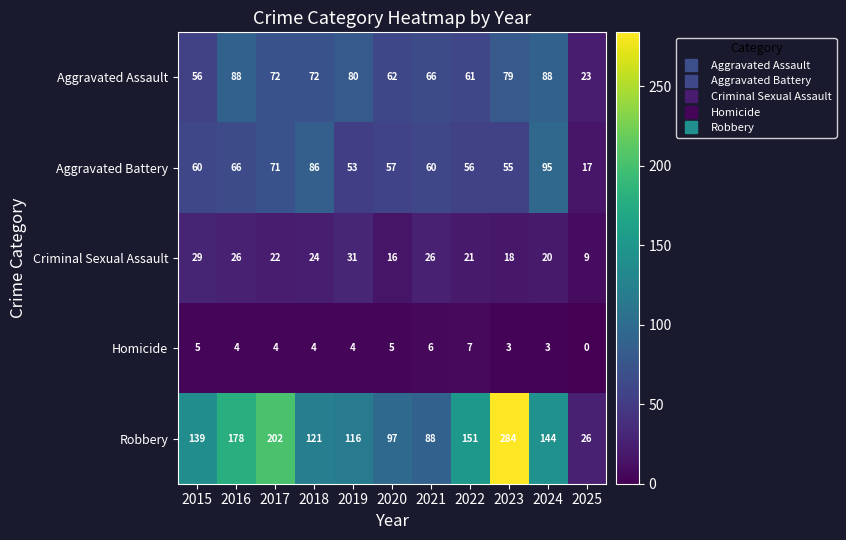

Is it true that Aggravated Battery equals 36 at 2022?

False